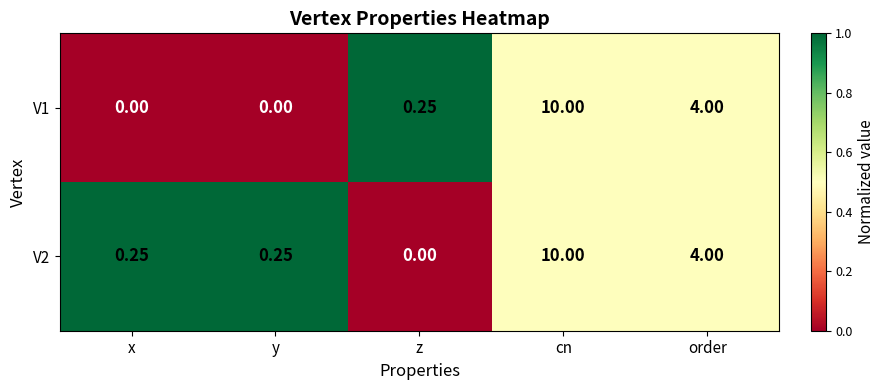

At which label does V2 reach its peak?

cn